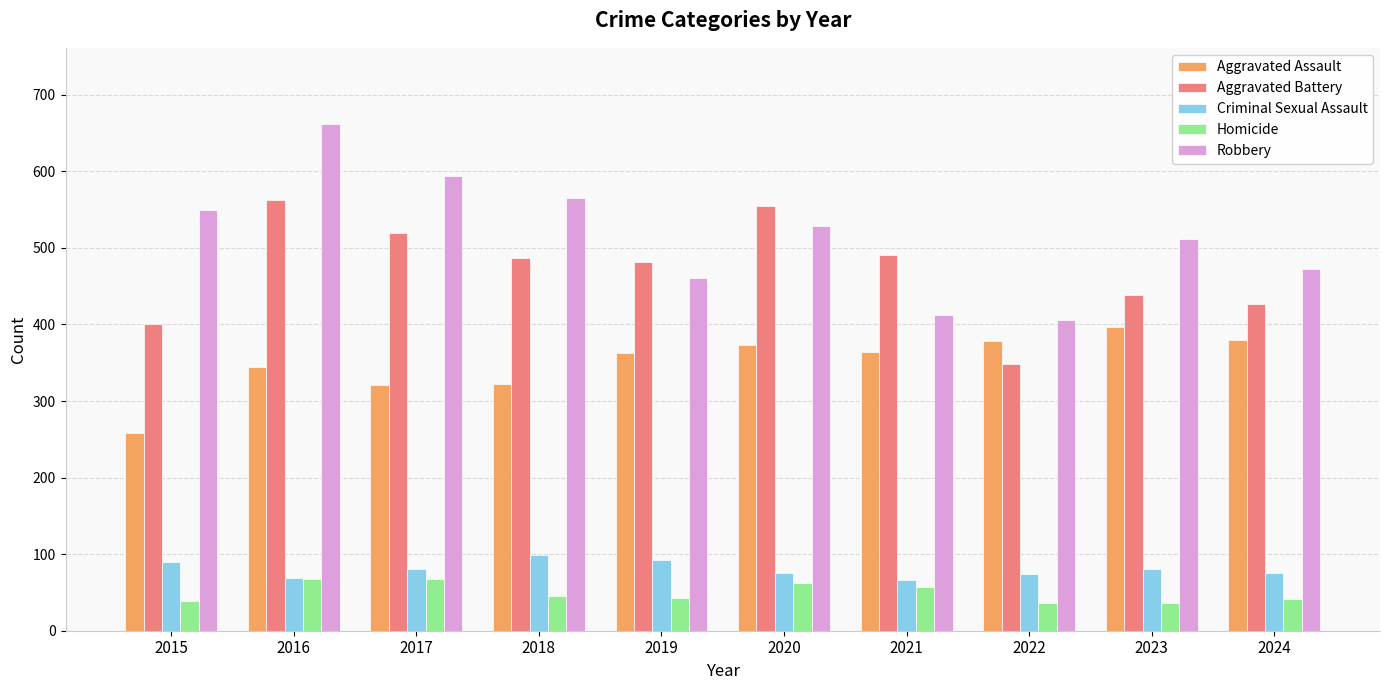

What is the difference between the maximum and minimum values in the Robbery series?

256